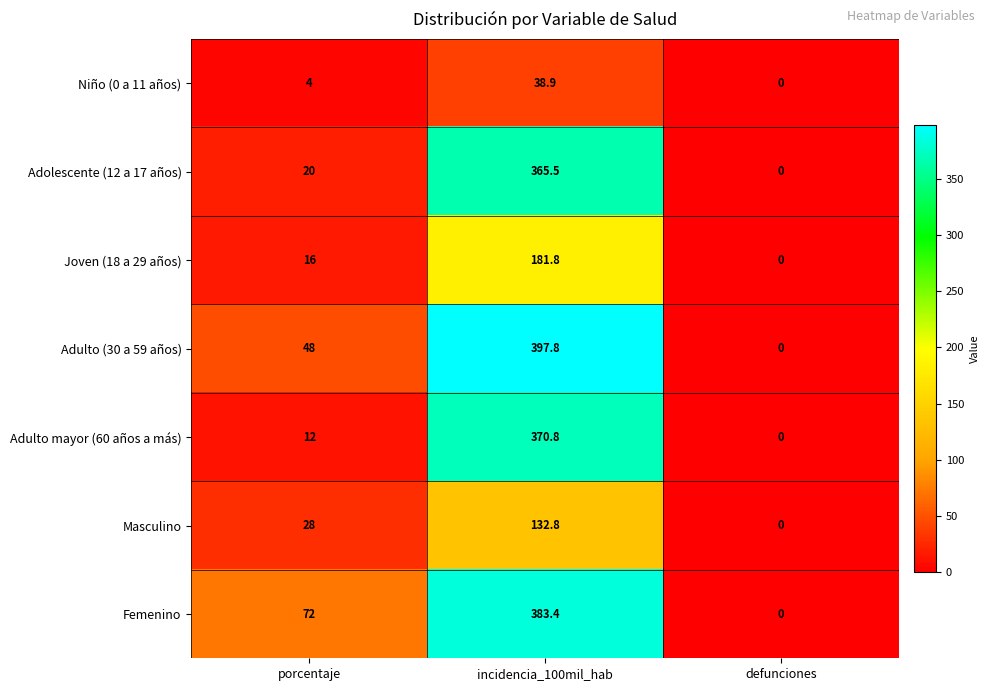

What is the difference between the Niño (0 a 11 años) values at incidencia_100mil_hab and porcentaje?

34.9